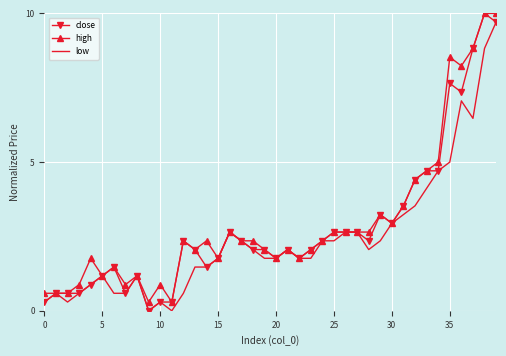

Which series has the widest spread of values?

close